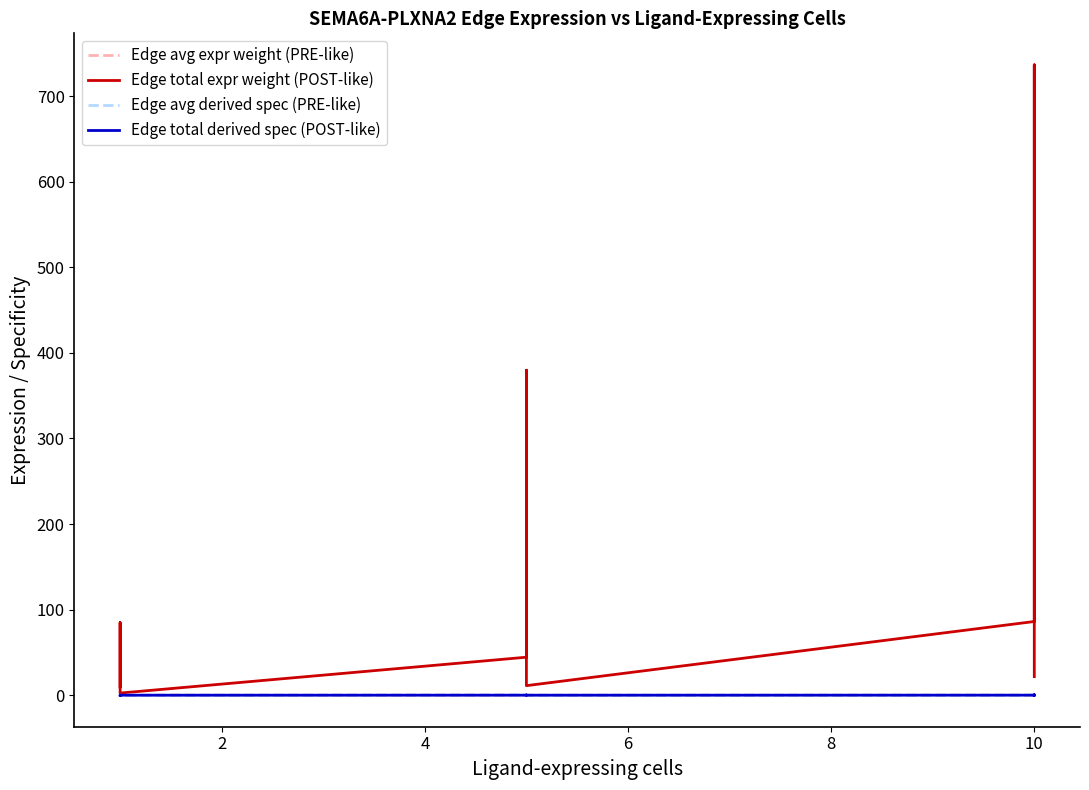

Rank the series at 10 from highest to lowest value.

Edge total expr weight (POST-like), Edge total derived spec (POST-like), Edge avg derived spec (PRE-like), Edge avg expr weight (PRE-like)